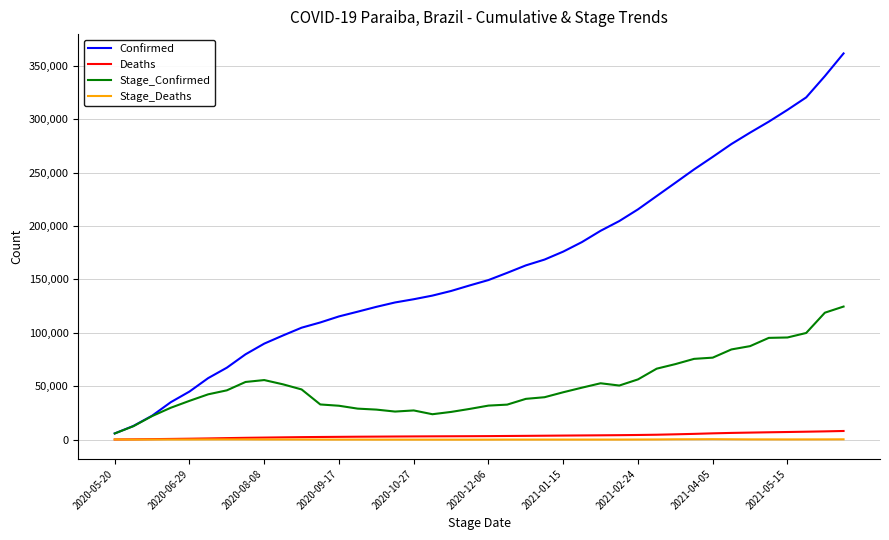

What is the highest value of the Confirmed series?

361435